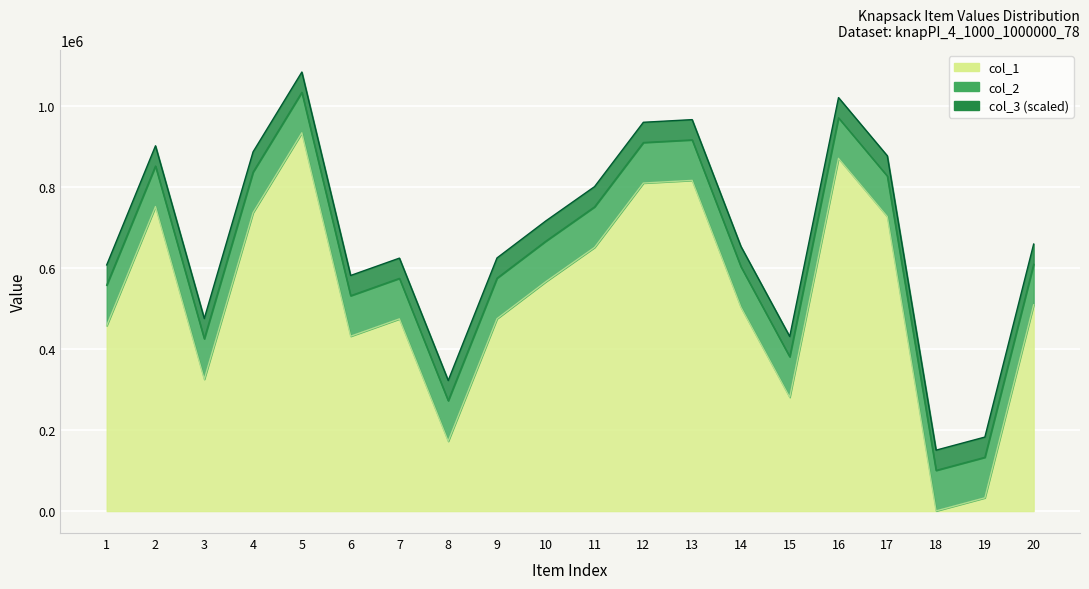

The value of col_1 at 20 is 765131. True or false?

False